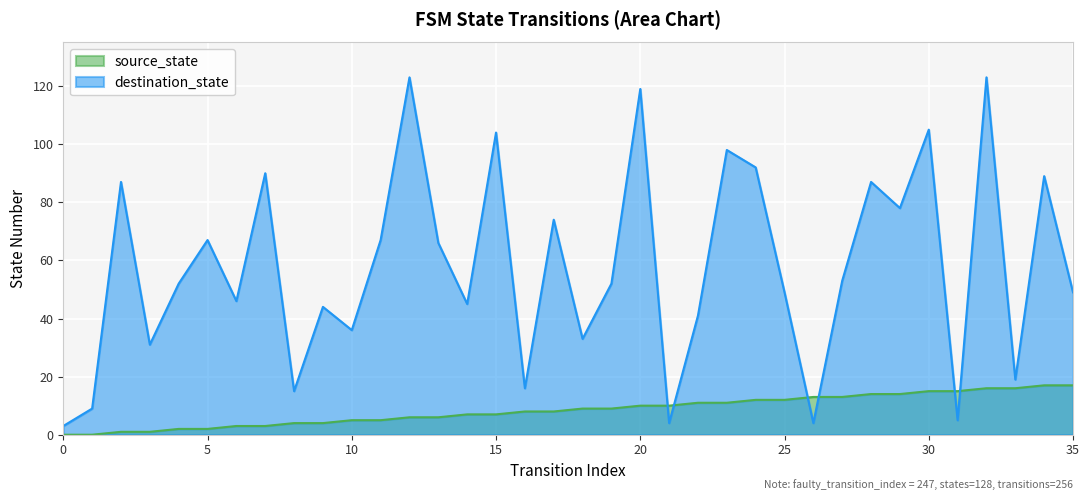

The value of destination_state at 29 is 78. True or false?

True